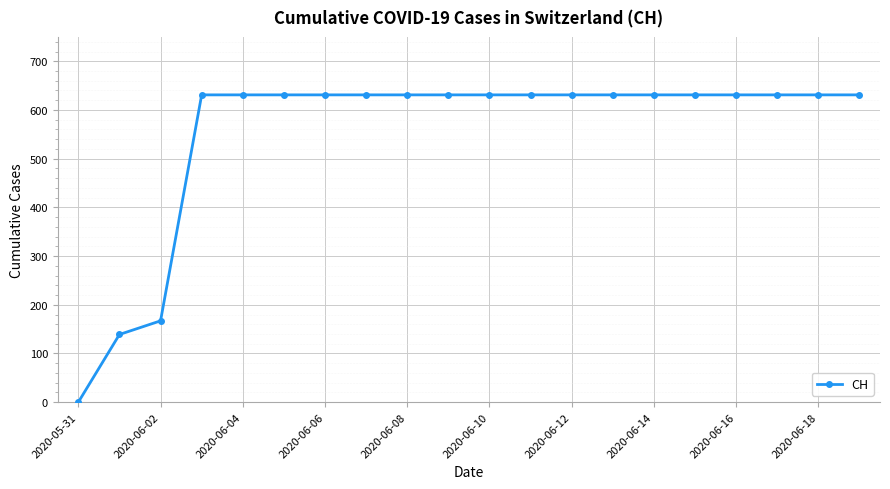

Reading left to right, extract all data points from this chart.

0	139	167	631	631	631	631	631	631	631	631	631	631	631	631	631	631	631	631	631